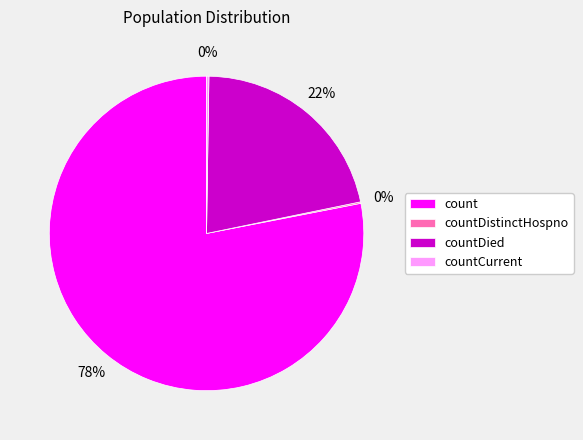

To the nearest percent, what portion does count represent?

78%